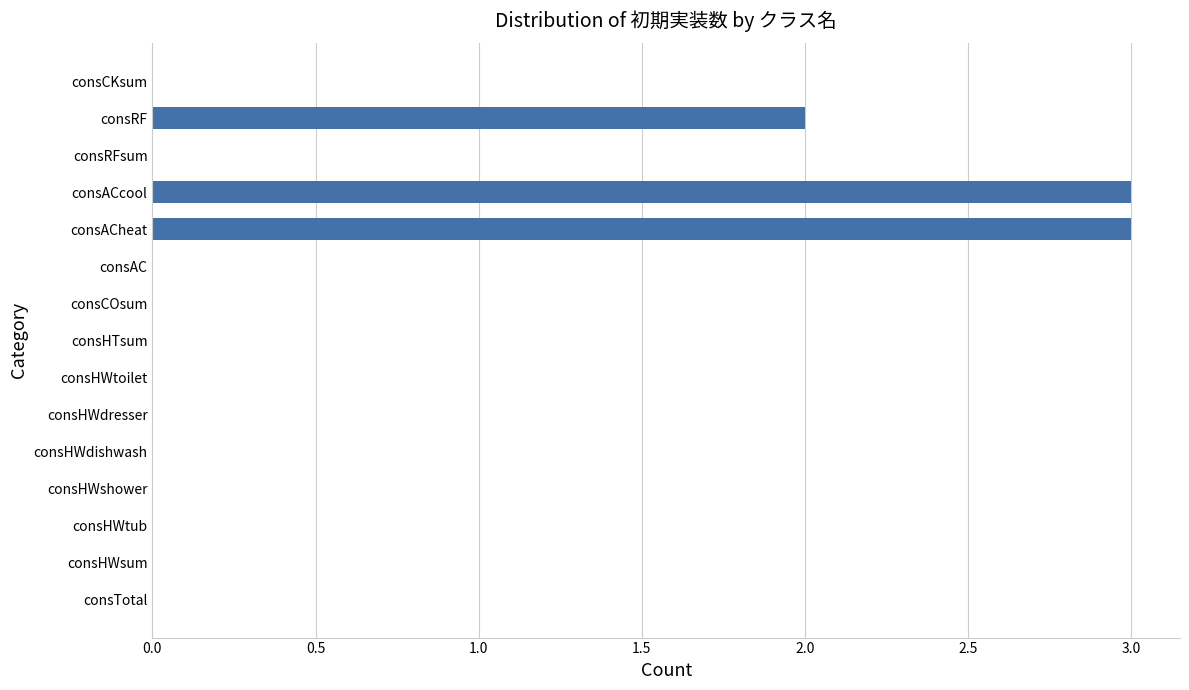

How many distinct data groups are displayed?

1